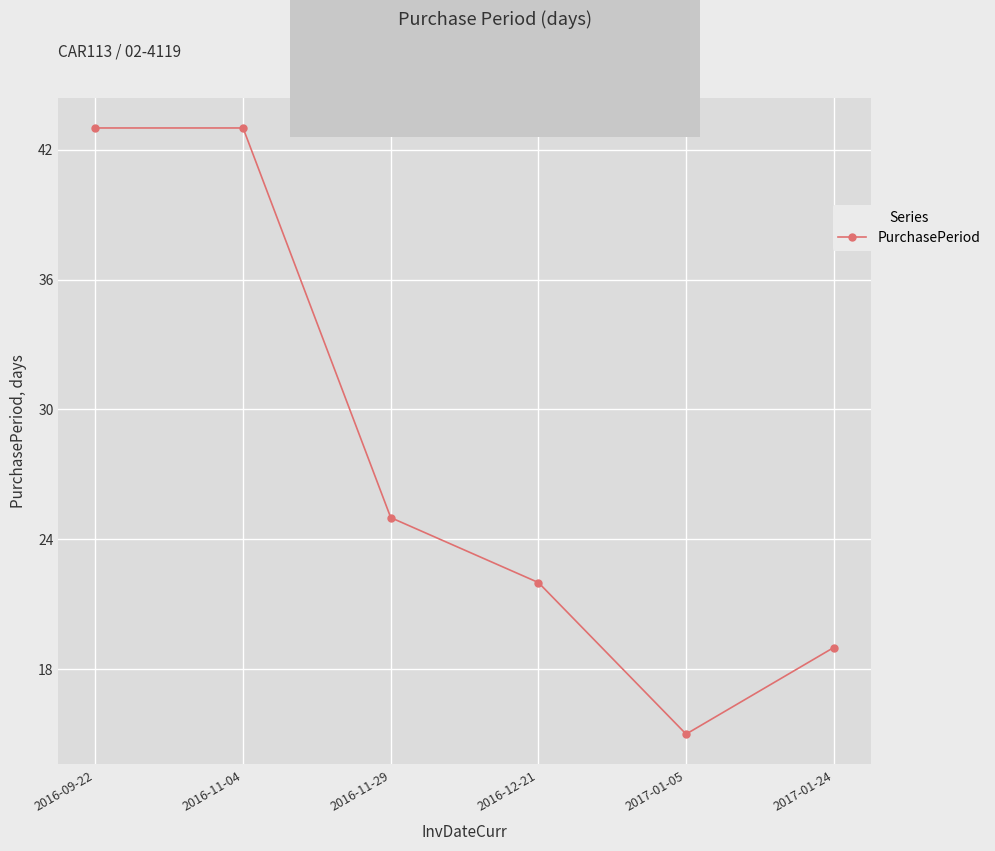

Which category has the lowest value across all series?

2017-01-05